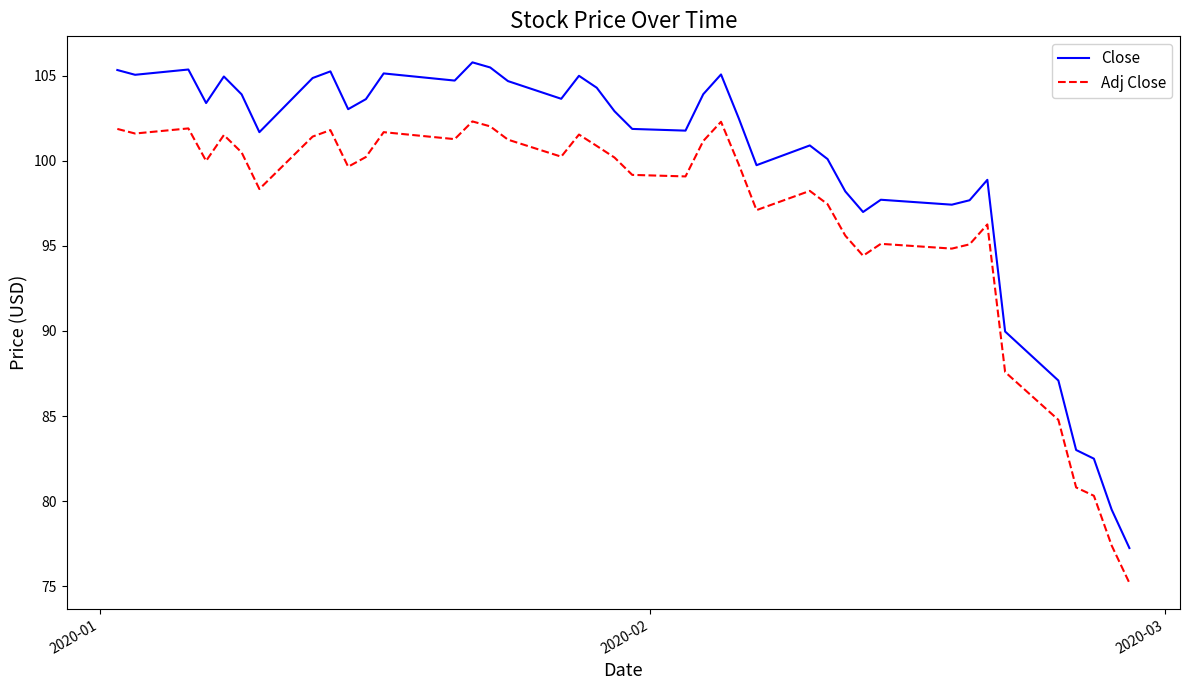

What is the average value of the Close series?

99.8